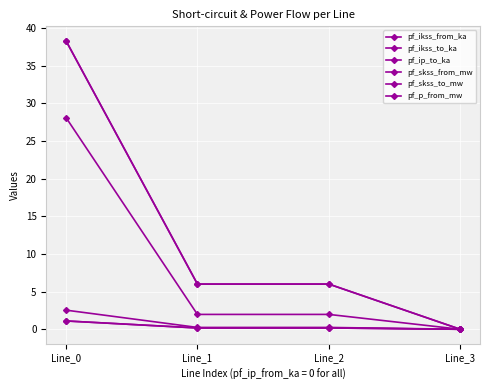

What is the difference between the pf_skss_to_mw values at Line_2 and Line_3?

6.0